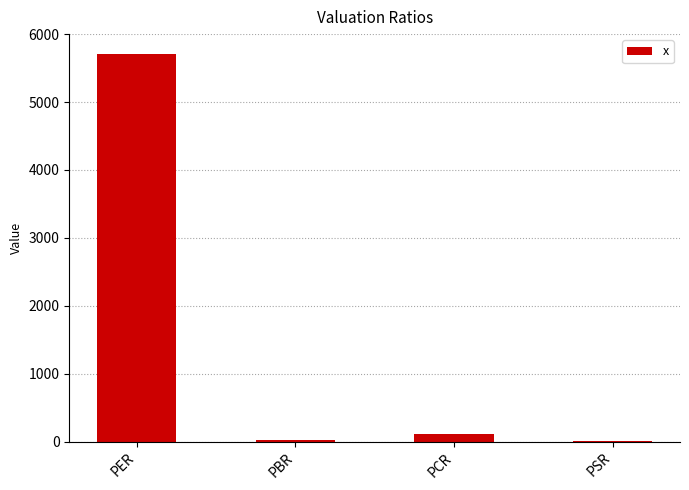

Count the number of data series in this chart.

1